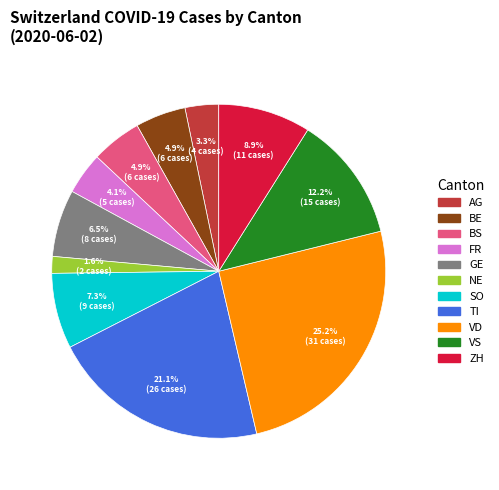

Which slice is the largest?

VD